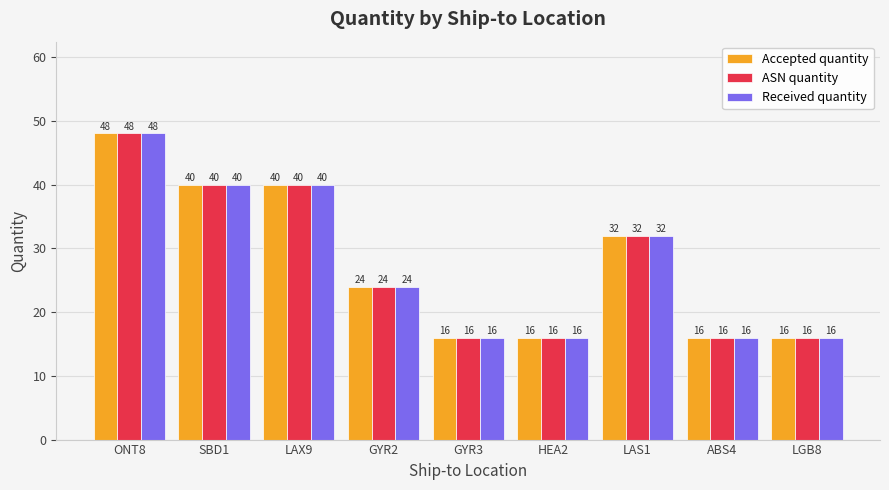

Read the ASN quantity value at SBD1.

40